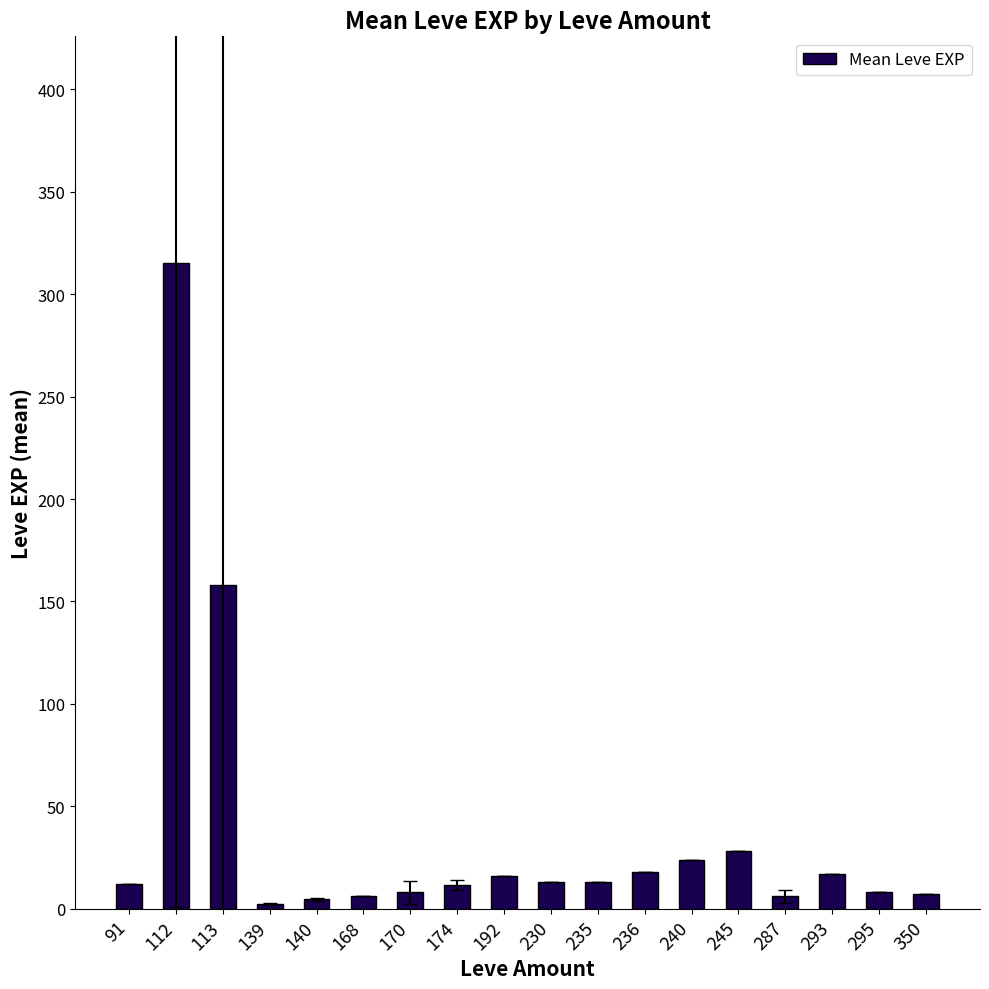

What is the approximate value at 287?

6.0